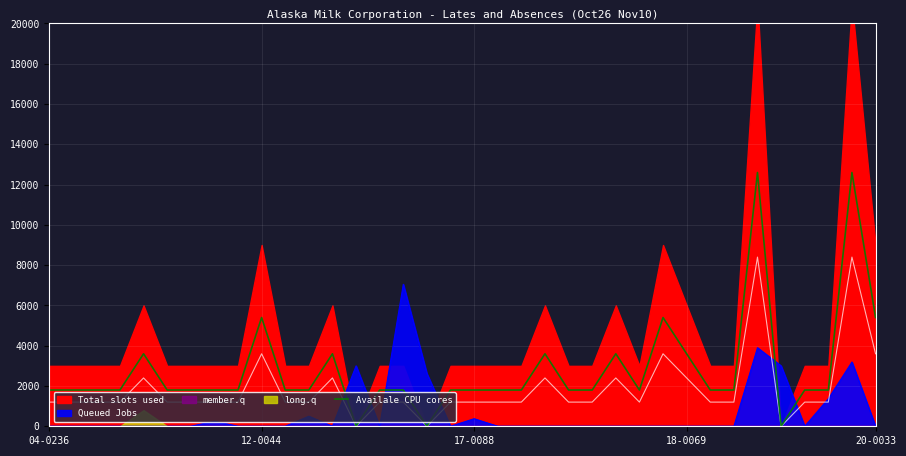

How many interior local valleys (lower than both neighbors) does the data have?

4